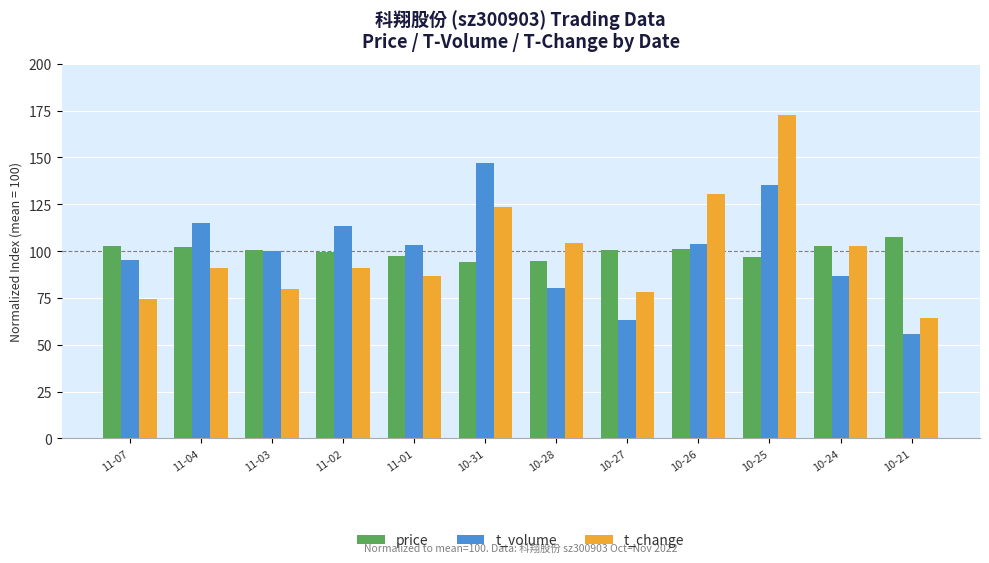

What is the label of the 7th bar from the left?

10-28